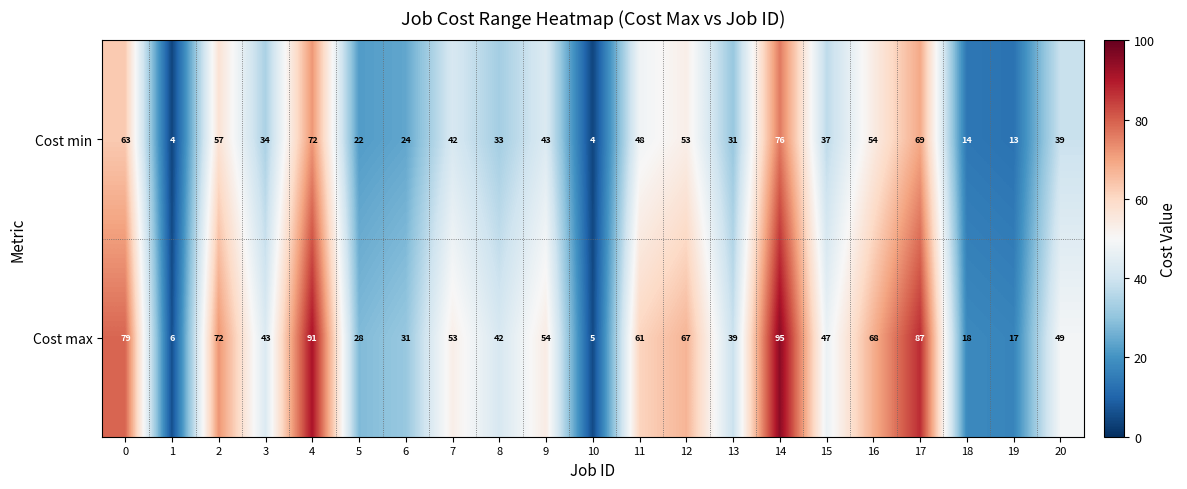

What is the smallest value displayed?

4